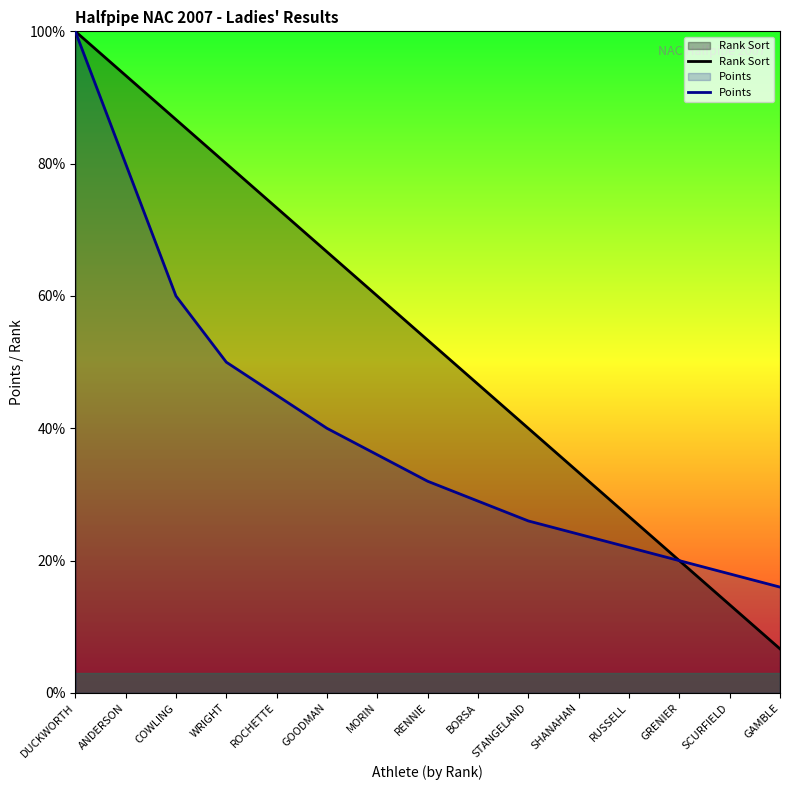

What is the label of the 1st point from the left?

DUCKWORTH